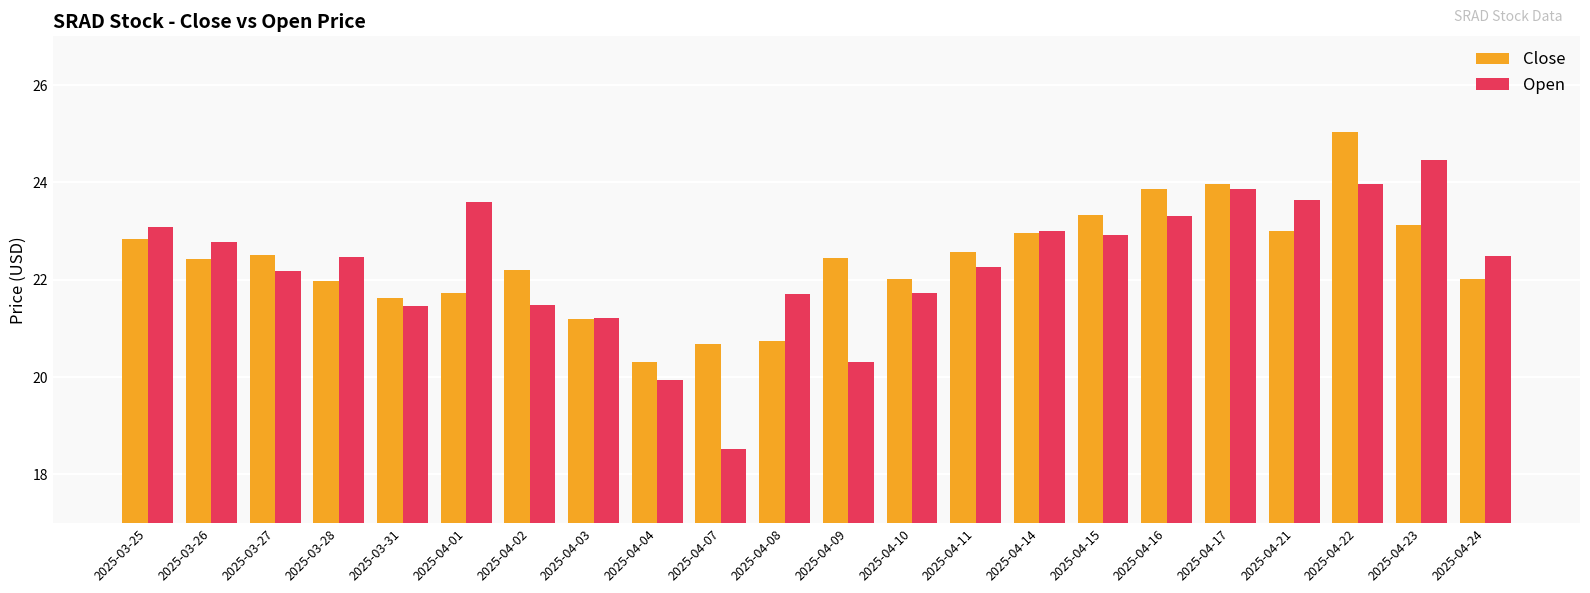

True or false: Close has a value of 23.3 at 2025-04-15.

True